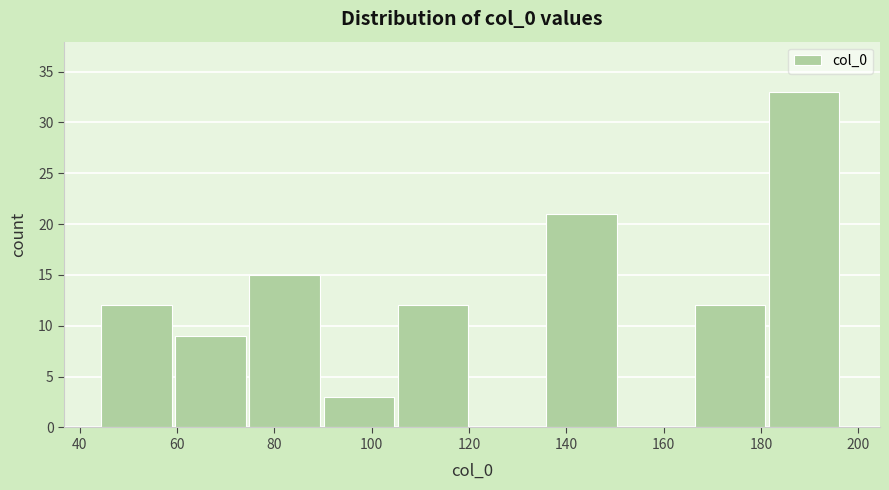

Reading left to right, list every bar in this chart as the range it spans on the x-axis followed by its height. Neither the bar edges nor the heights are printed on the chart, so give them approximately, as read against the axes.

44 to 60: 12
60 to 74: 9
74 to 90: 15
90 to 106: 3
106 to 120: 12
120 to 136: 0
136 to 152: 21
152 to 166: 0
166 to 182: 12
182 to 196: 33